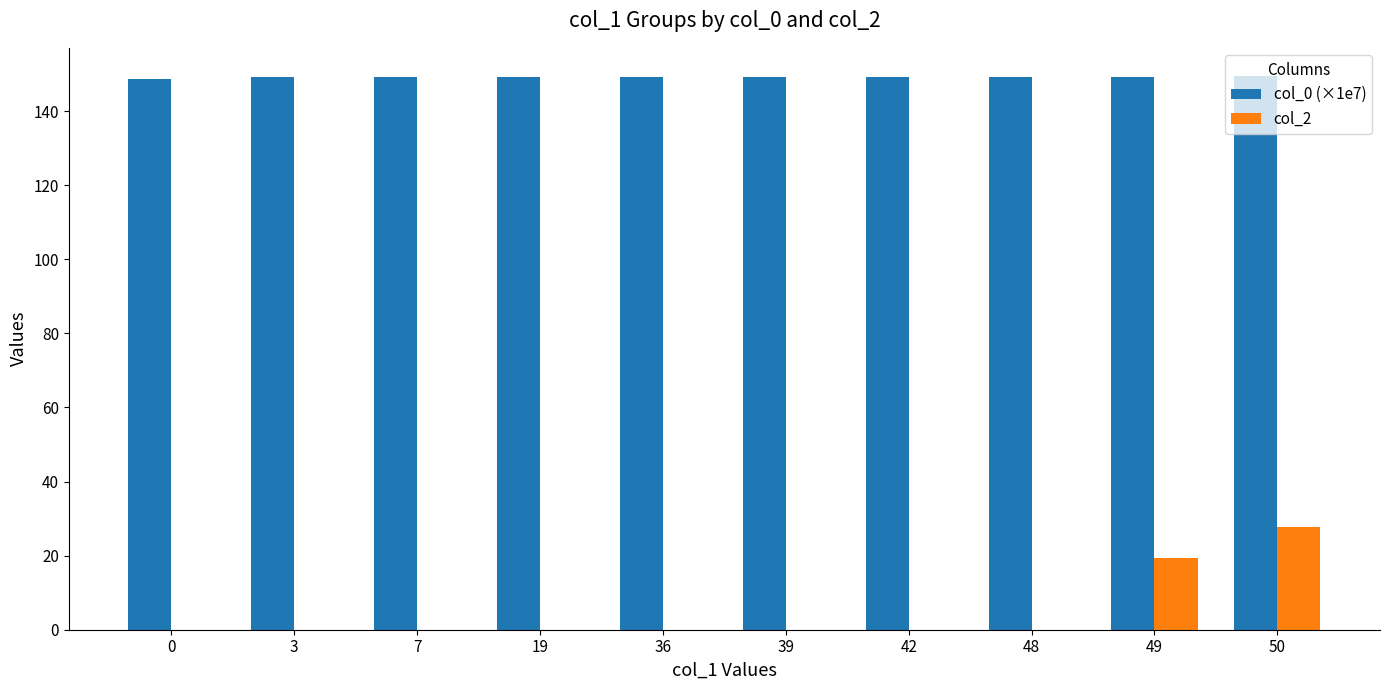

Is it true that col_2 equals 0.0 at 7?

True